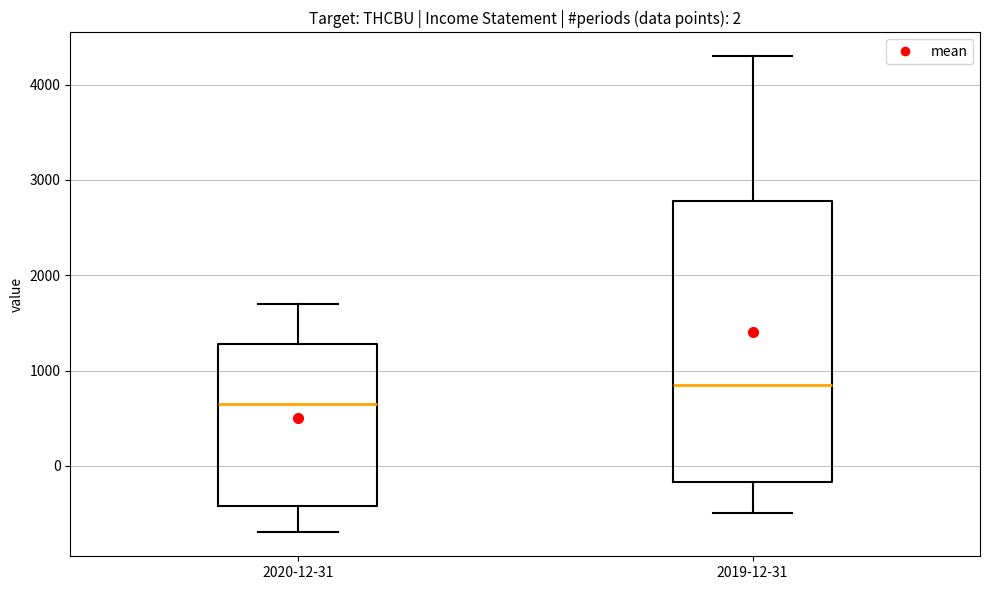

Which box's median line is the highest?

2019-12-31